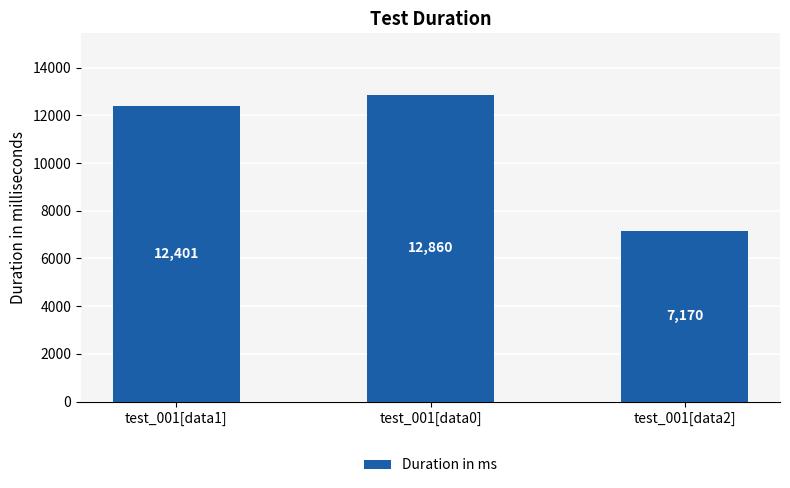

What is the change in value from test_001[data1] to test_001[data2]?

-5231